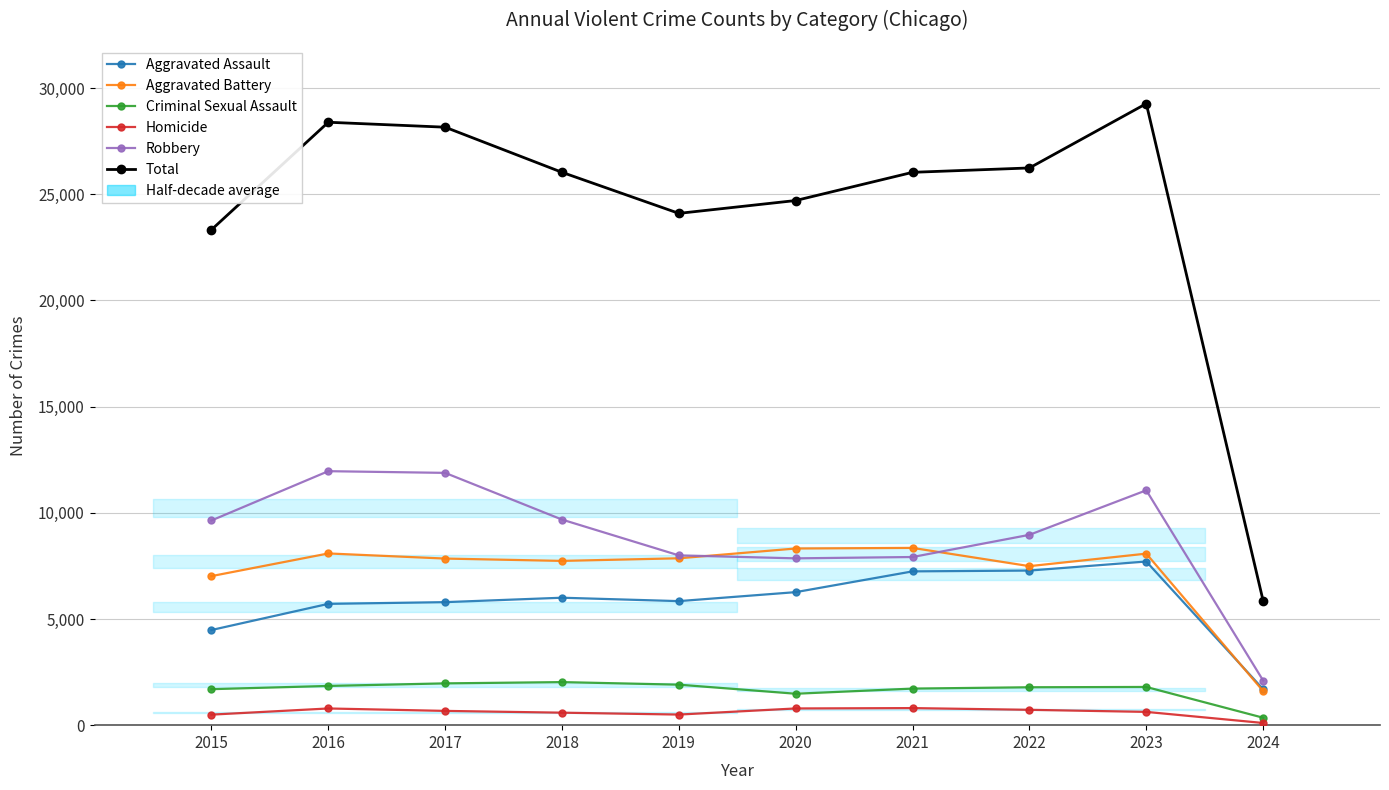

What are all the series names shown in the legend?

Aggravated Assault, Aggravated Battery, Criminal Sexual Assault, Homicide, Robbery, Total